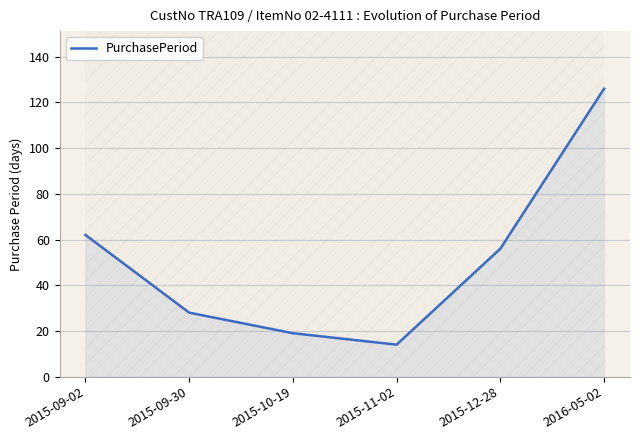

At which label does the data first exceed 56?

2015-09-02